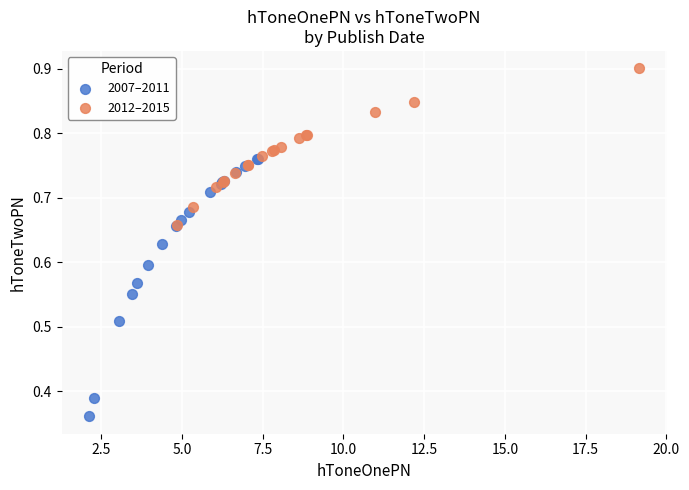

Which series contains the highest Y value?

2012–2015